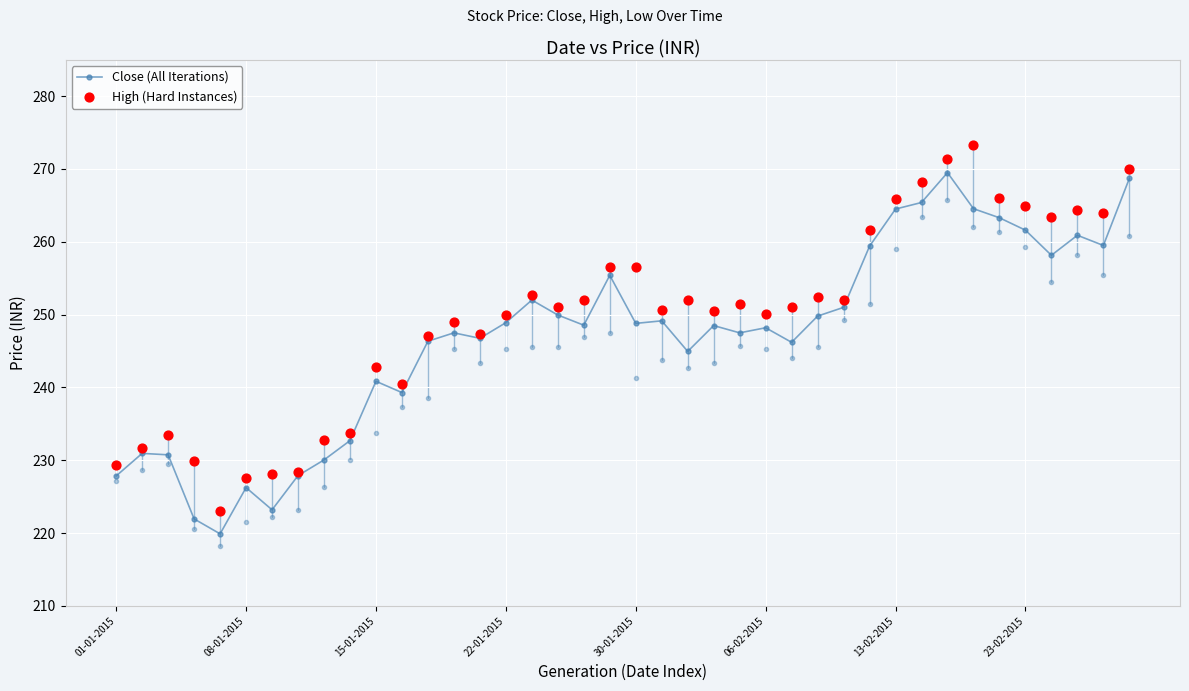

Which series reaches the maximum Y coordinate?

High (Hard Instances)